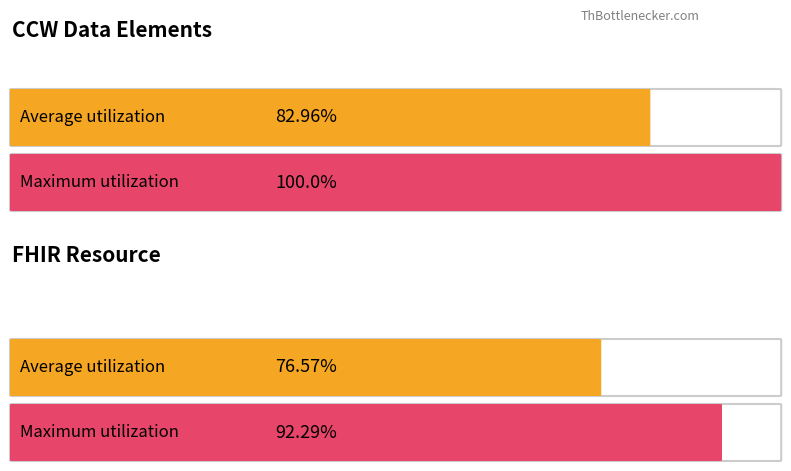

How many distinct data groups are displayed?

2